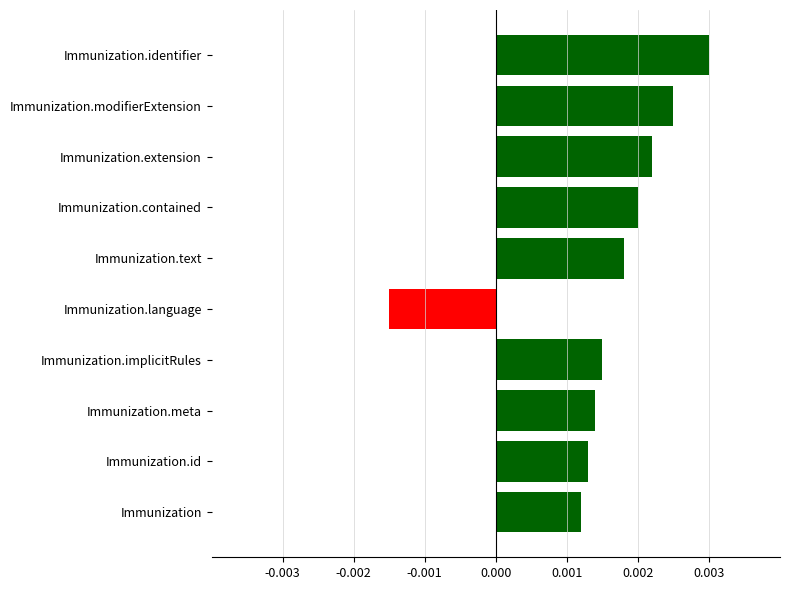

How many values are between 0 and 1?

9